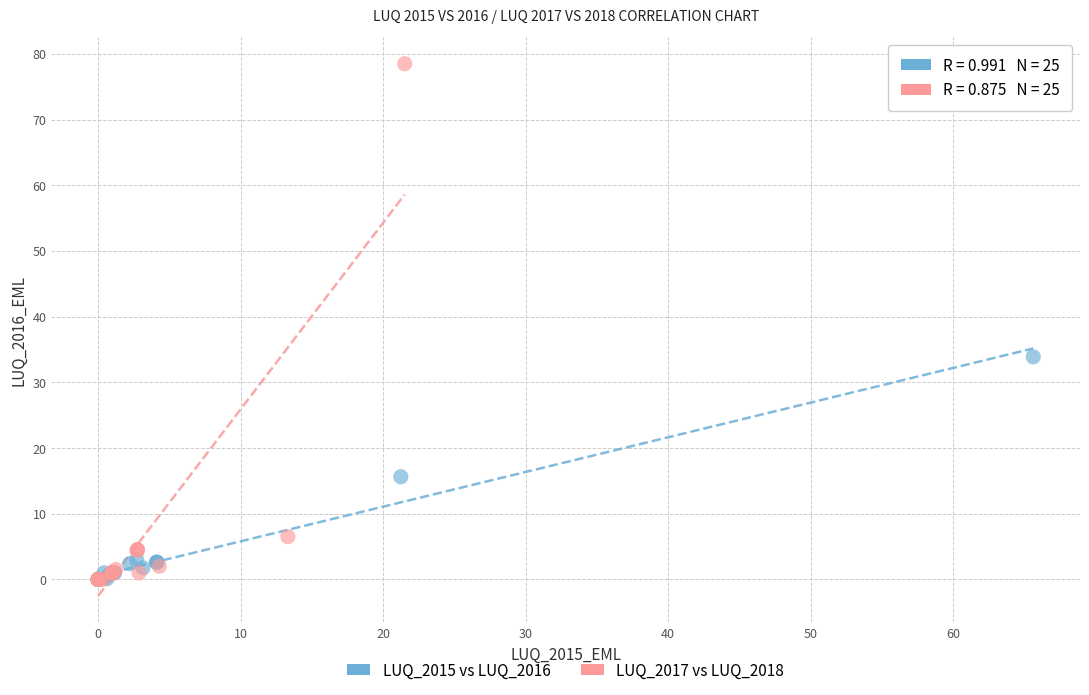

Which series has the largest Y range (max minus min)?

LUQ_2017 vs LUQ_2018